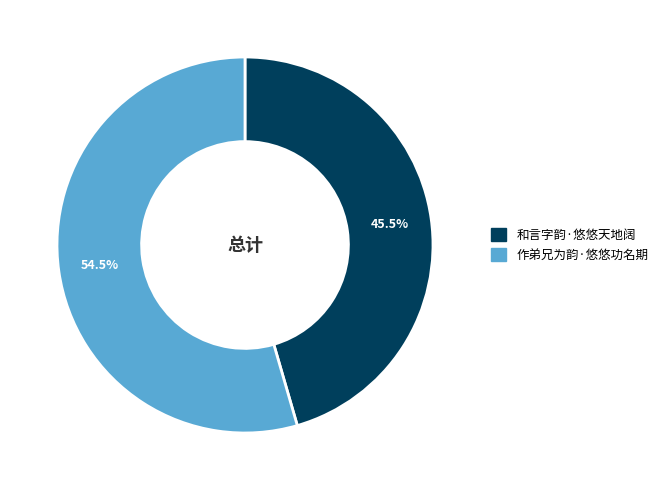

How much of the chart is everything except 和言字韵·悠悠天地阔?

54.5%